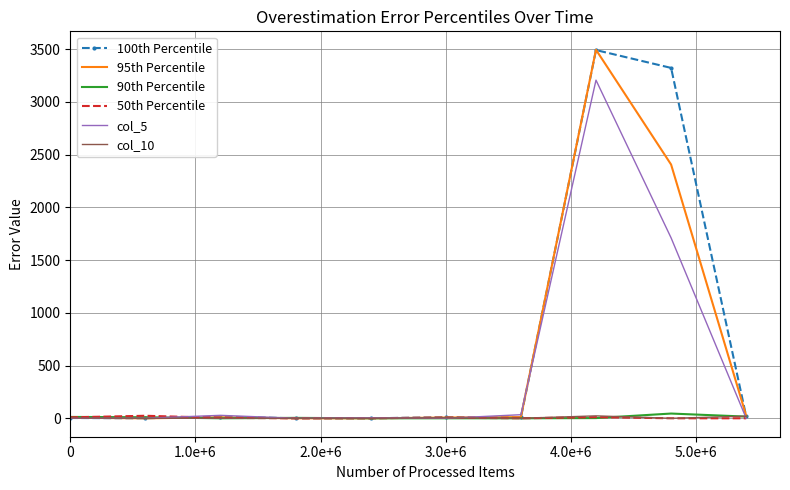

What is the maximum value shown in the chart?

3493